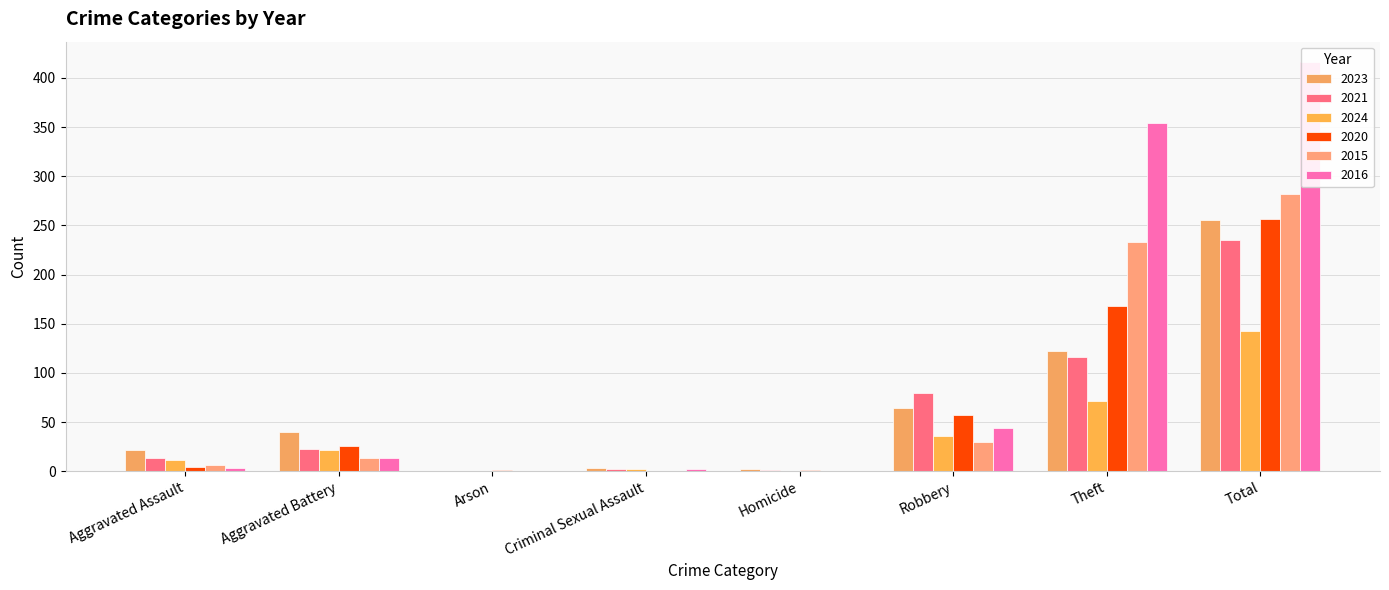

Which series has the largest range (max minus min)?

2016